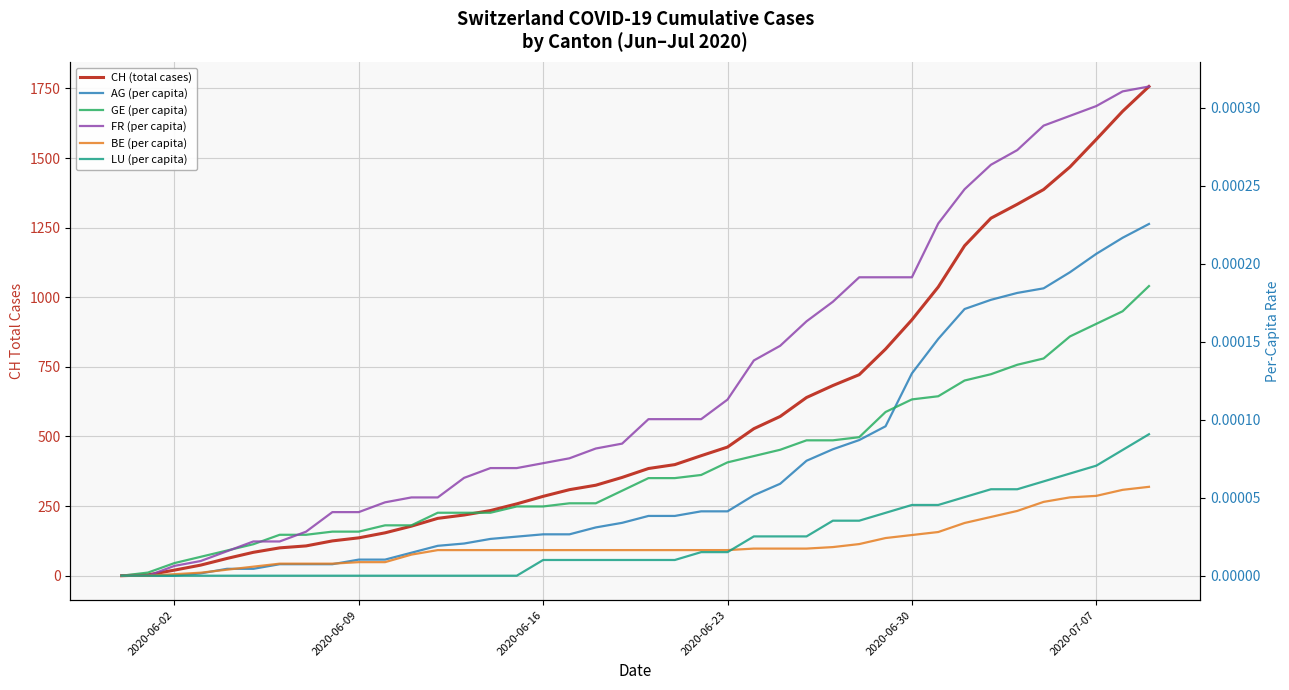

Count the number of categories in the chart.

40